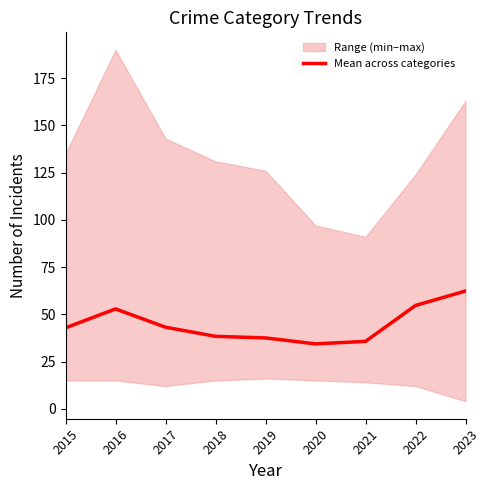

Reading left to right, list all the values displayed in this chart.

2015=42.8	2016=52.8	2017=43.2	2018=38.3	2019=37.5	2020=34.3	2021=35.7	2022=54.7	2023=62.3